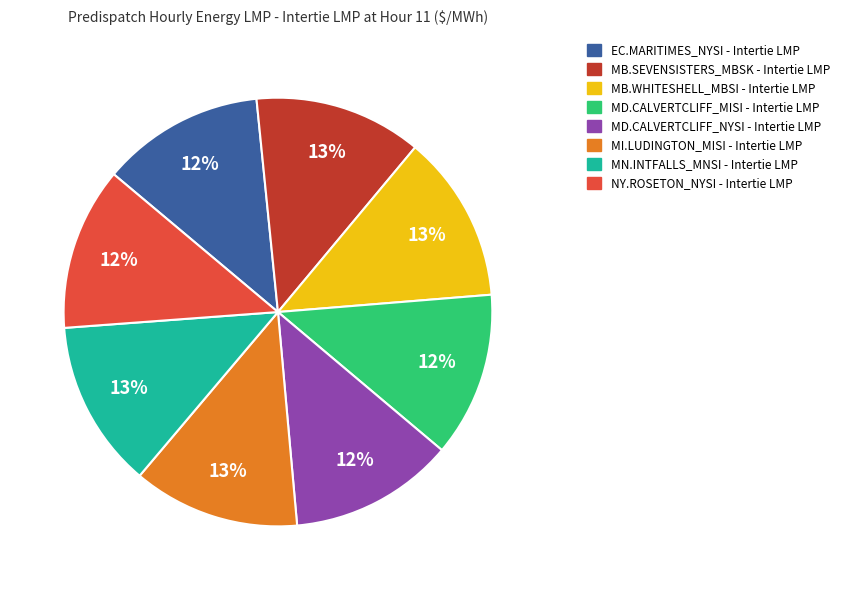

Is there a majority slice in this chart?

No